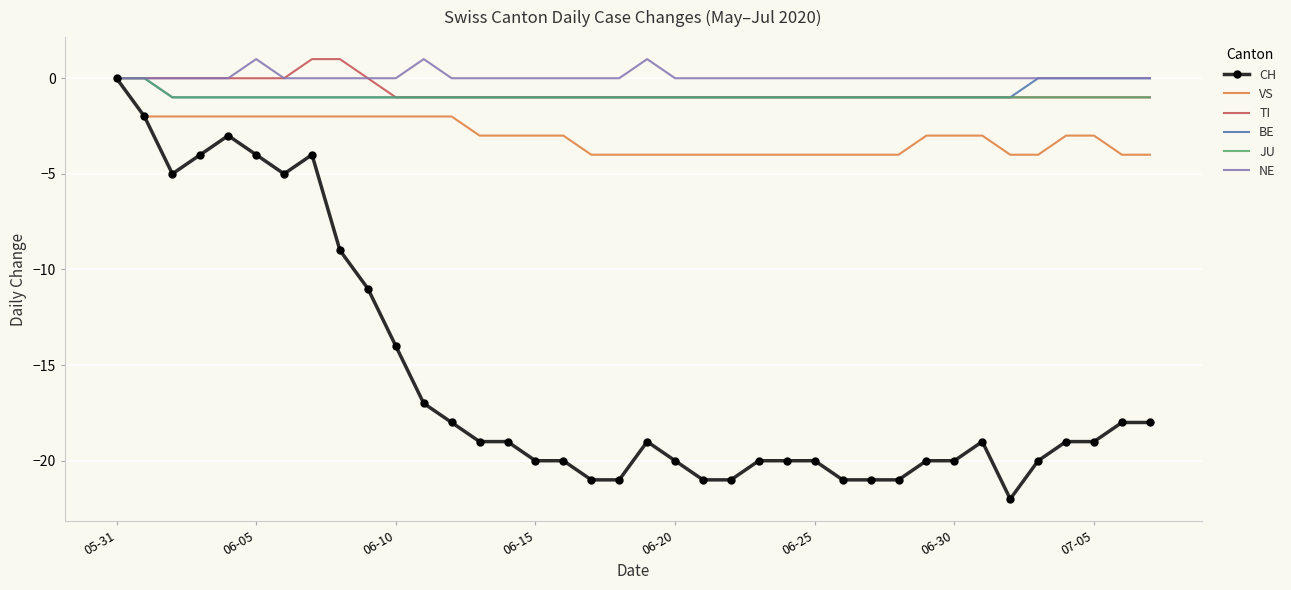

Which series has the largest range (max minus min)?

CH